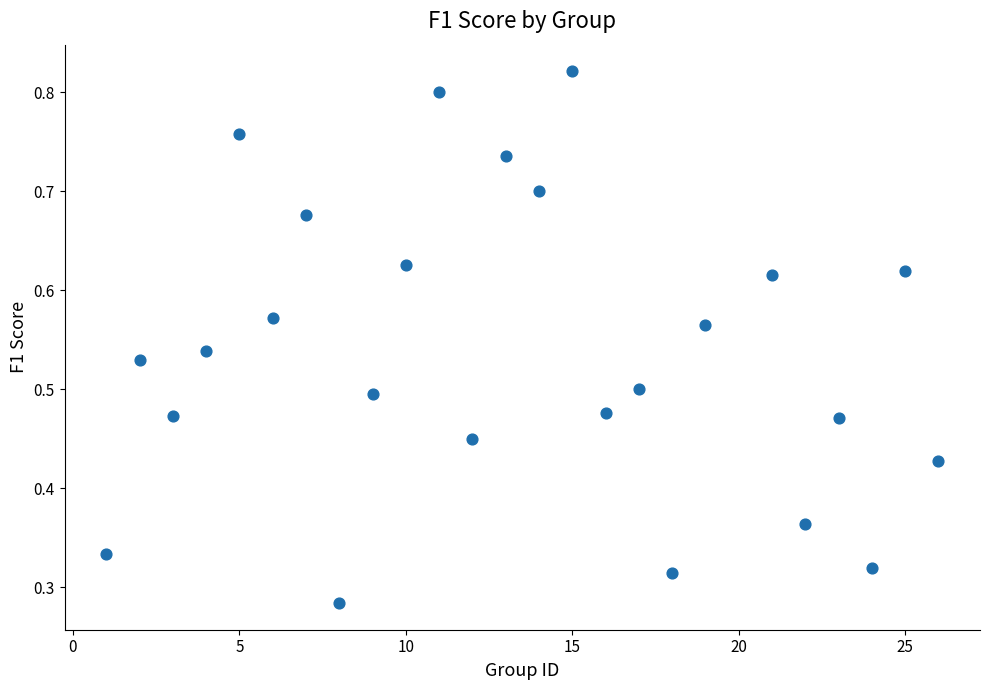

What is the range of X values (max minus min)?

25.0